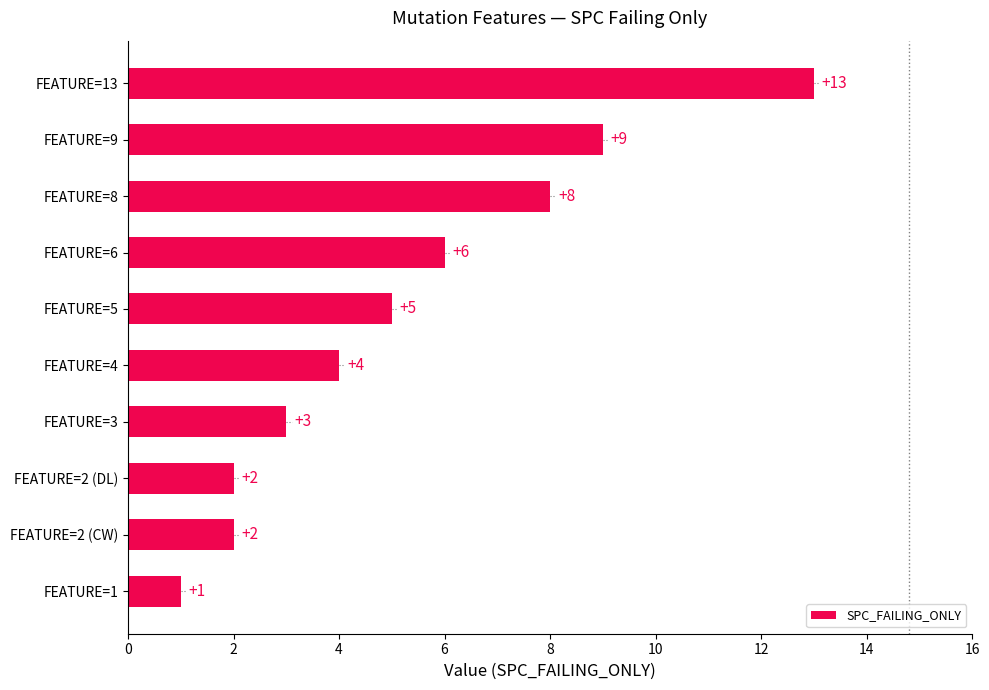

What is the change in value from FEATURE=5 to FEATURE=2 (DL)?

-3